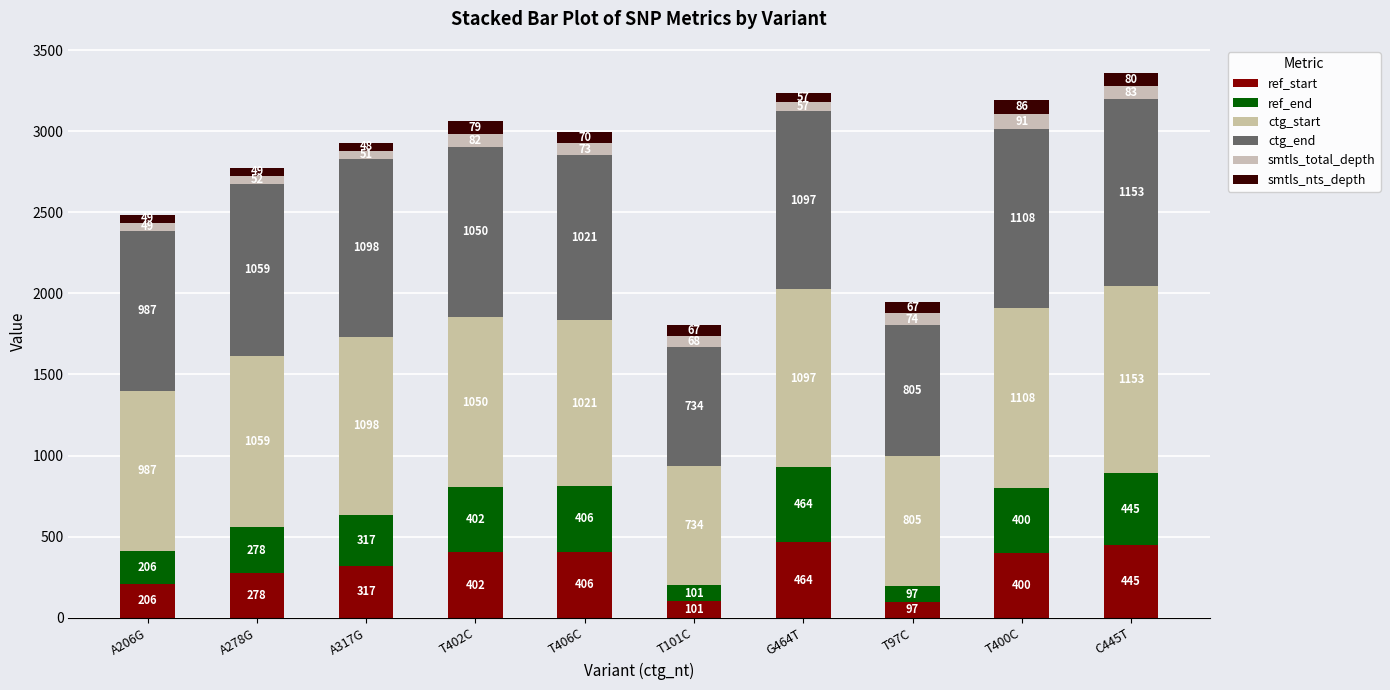

Which series has the widest spread of values?

ctg_start